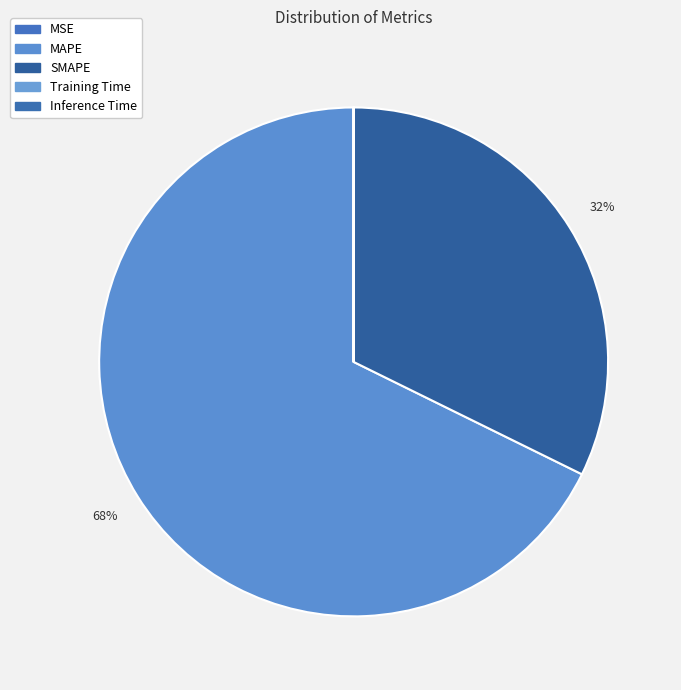

Which category has the smallest portion of the pie?

Inference Time